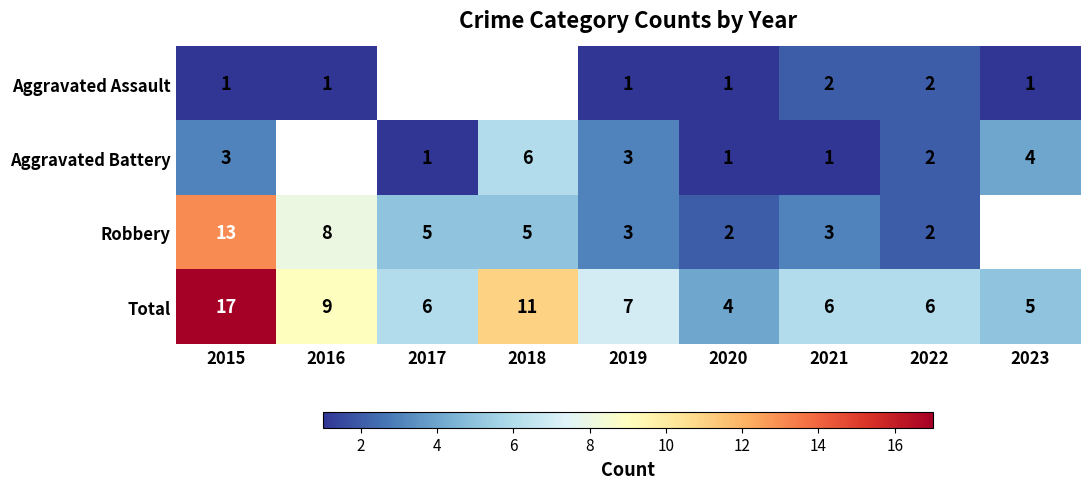

What is the difference between the maximum and minimum values in the Total series?

13